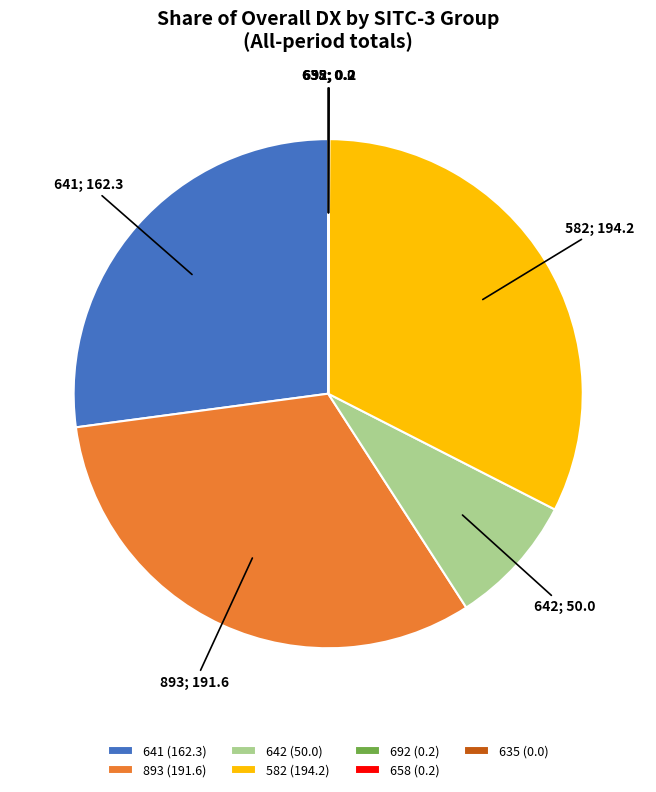

Is it true that 641 (162.3) is 33% of the pie?

False